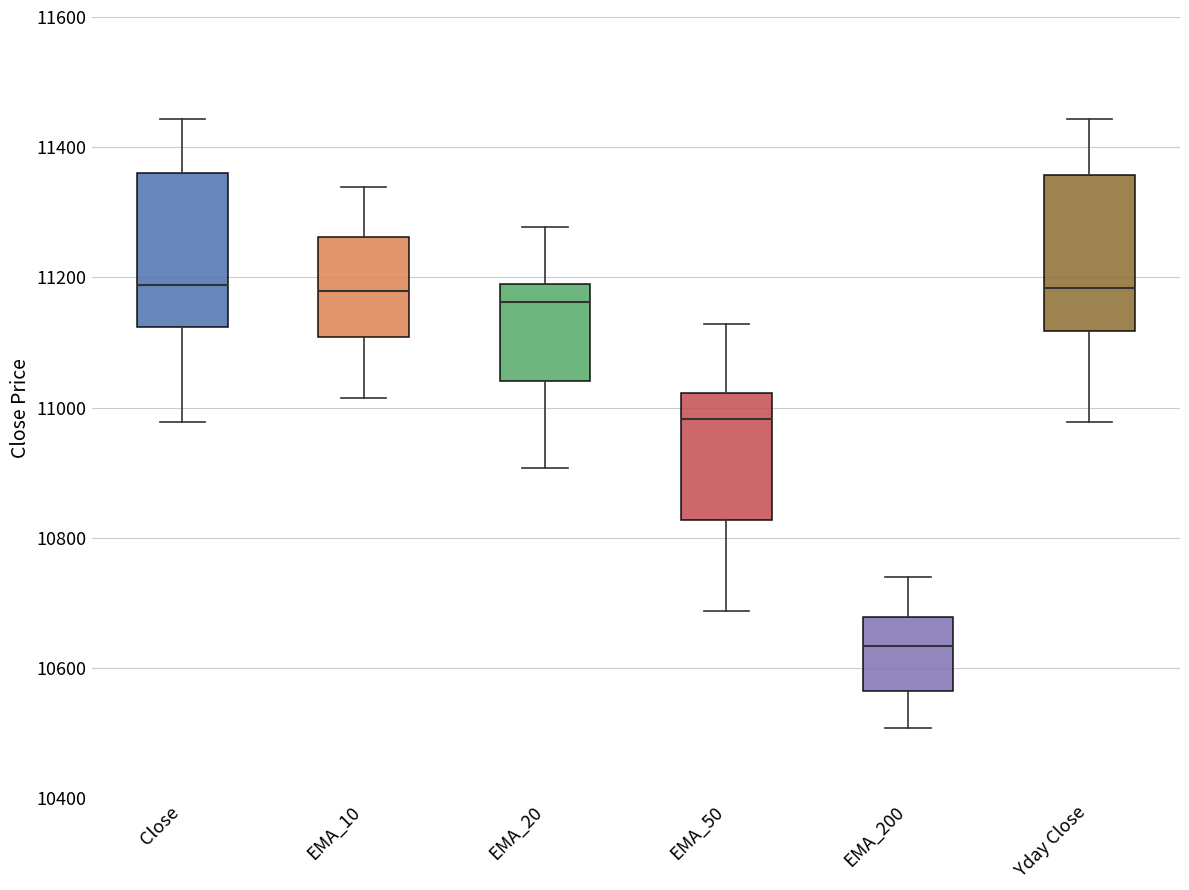

Reading left to right, transcribe this box plot: for each box, give where its median line is, the range the box spans, and where its two whiskers end, as read against the y-axis. The values are not printed on the chart, so give them approximately, as read against the axis.

Close: median 11180, box 11120 to 11360, whiskers 10980 to 11440
EMA_10: median 11180, box 11100 to 11260, whiskers 11020 to 11340
EMA_20: median 11160, box 11040 to 11200, whiskers 10900 to 11280
EMA_50: median 10980, box 10820 to 11020, whiskers 10680 to 11120
EMA_200: median 10640, box 10560 to 10680, whiskers 10500 to 10740
Yday Close: median 11180, box 11120 to 11360, whiskers 10980 to 11440